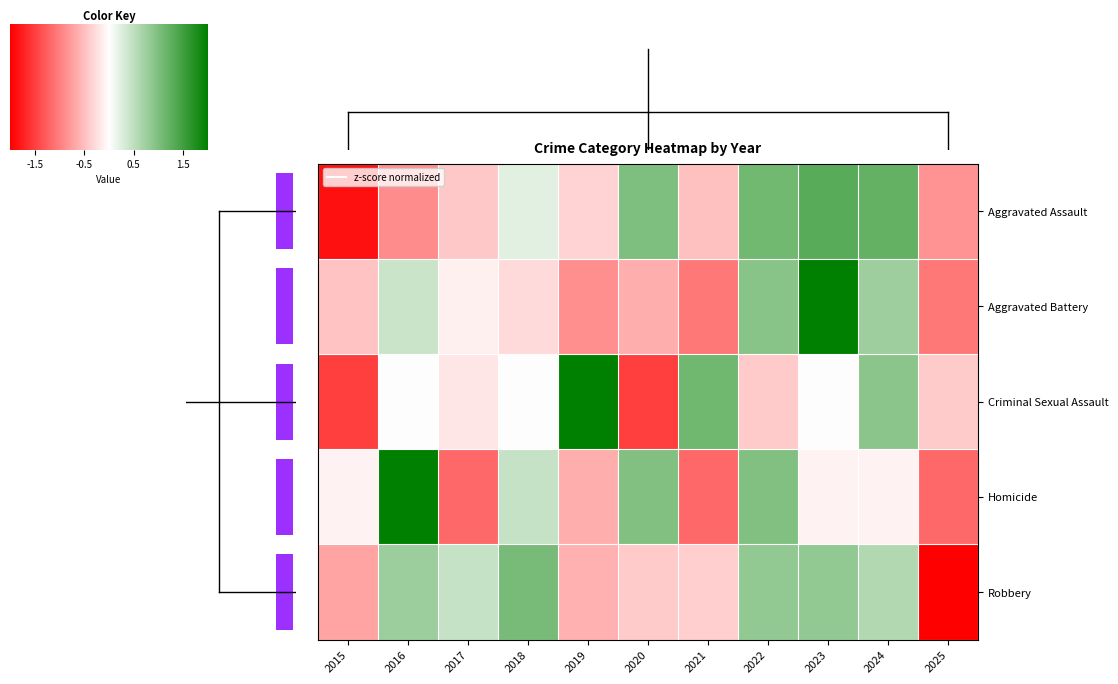

What is the difference between the maximum and minimum values in the Aggravated Assault series?

3.2